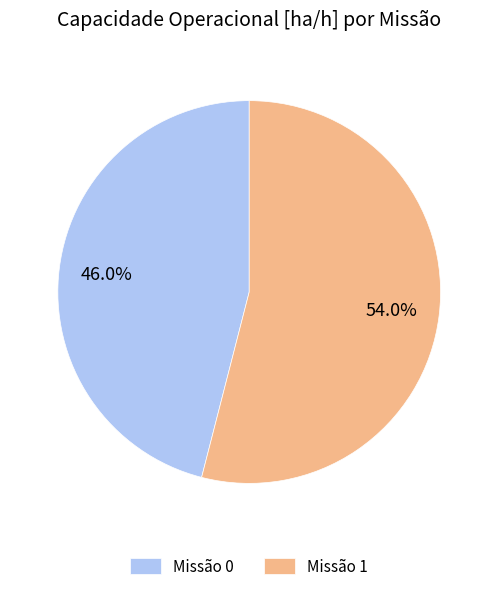

Is there any slice that represents more than half of the pie?

Yes